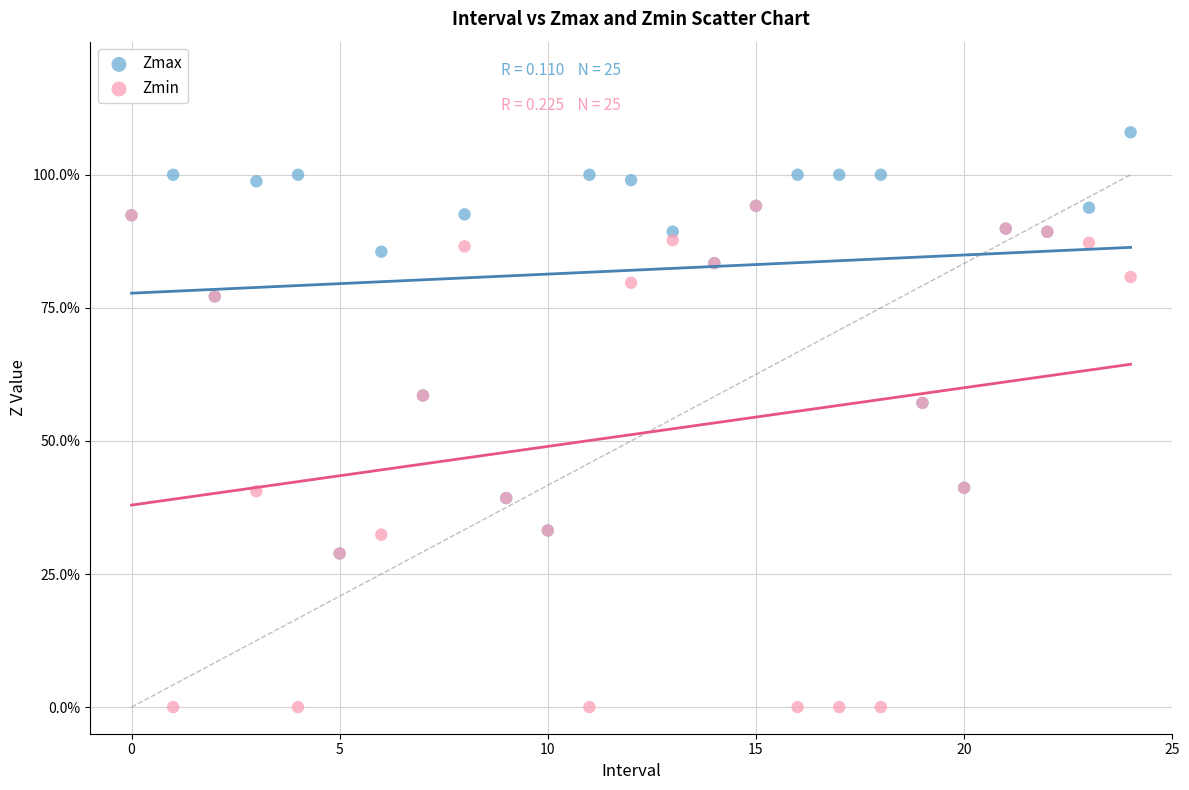

Which series reaches the minimum Y coordinate?

Zmin